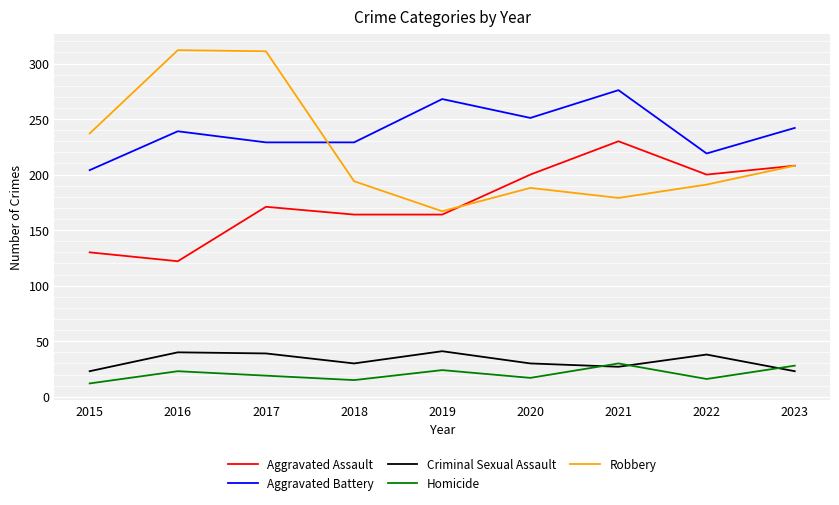

What is the maximum value shown in the chart?

312